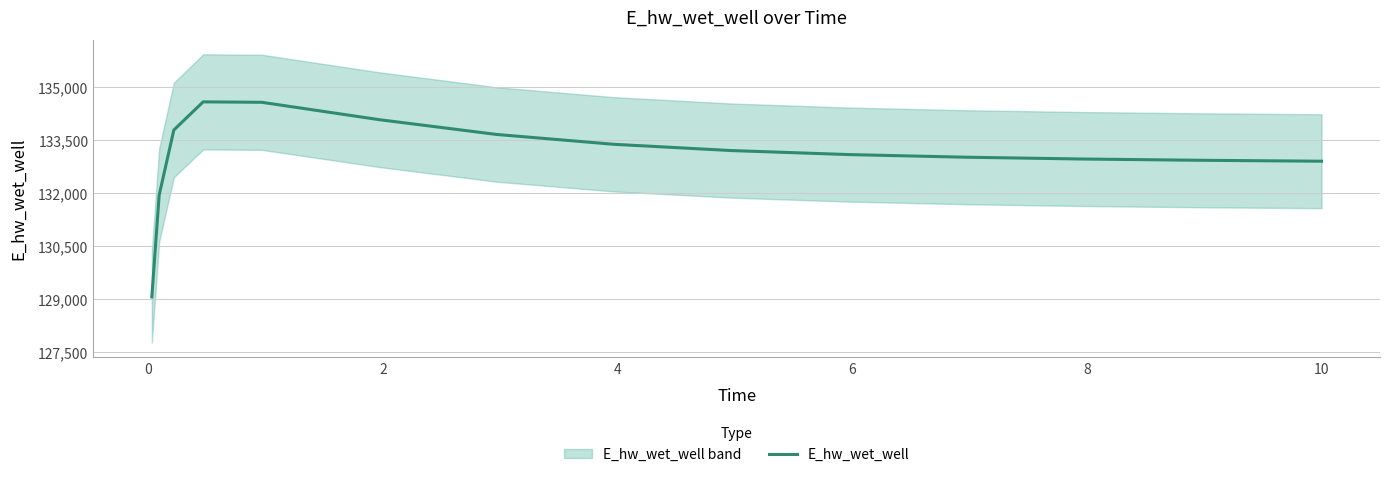

What is the average value?

133058.4